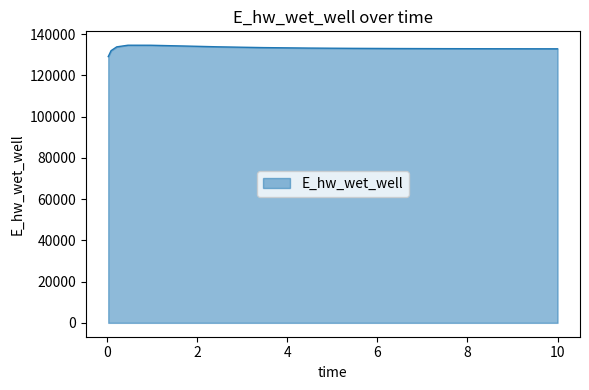

What is the difference between the maximum and minimum values?

5523.4